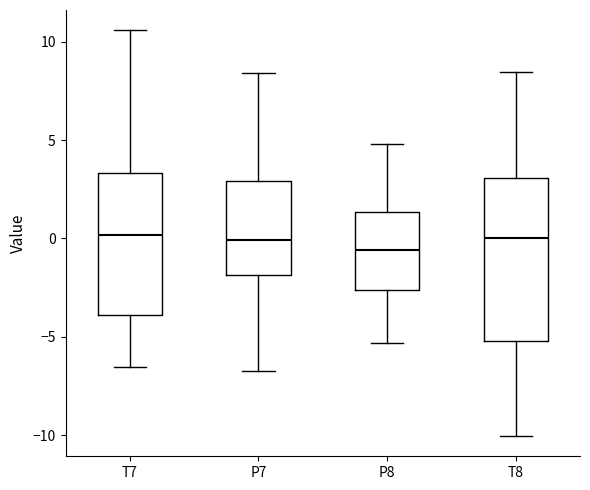

Where does the lower whisker of the box for T8 end on the y-axis? The values are not printed on the chart, so give them approximately, as read against the axis.

-10.0